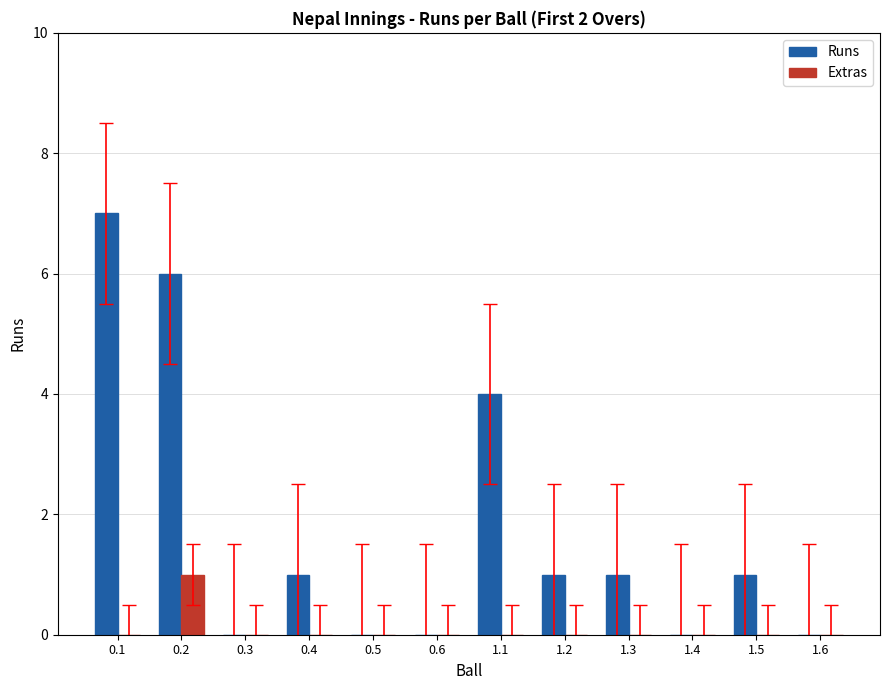

Reading left to right, transcribe all the data shown in this chart.

Runs: 0.1=7	0.2=6	0.3=0	0.4=1	0.5=0	0.6=0	1.1=4	1.2=1	1.3=1	1.4=0	1.5=1	1.6=0
Extras: 0.1=0	0.2=1	0.3=0	0.4=0	0.5=0	0.6=0	1.1=0	1.2=0	1.3=0	1.4=0	1.5=0	1.6=0